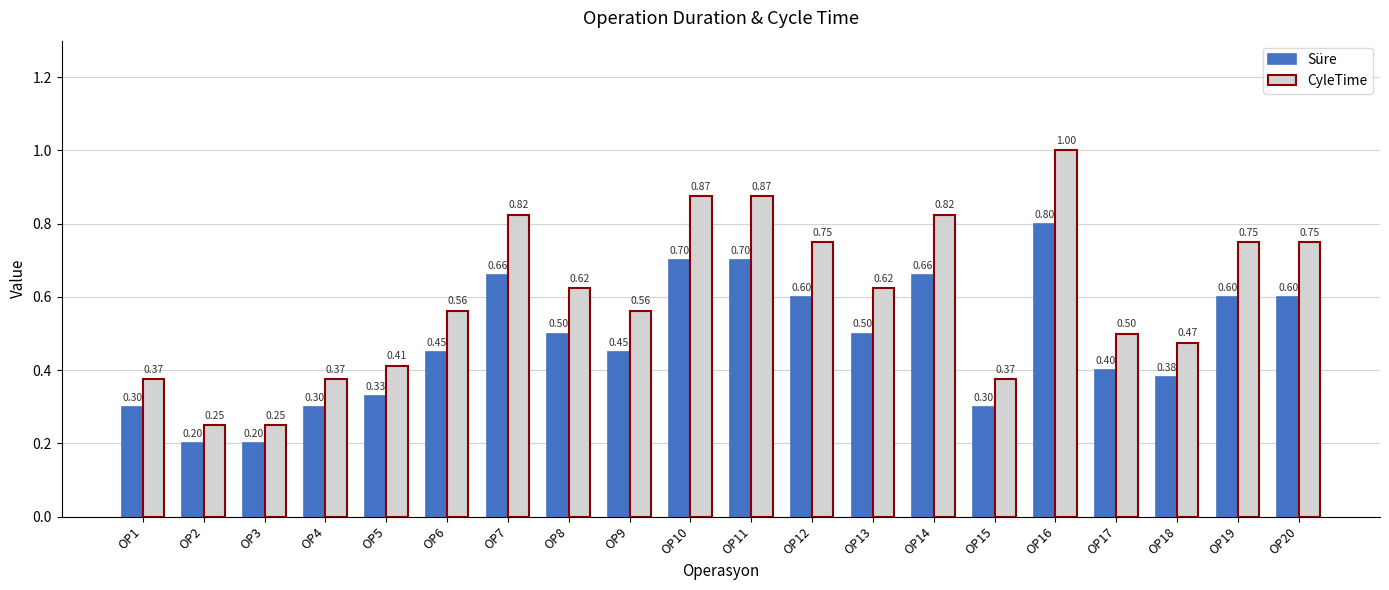

Read the CyleTime value at OP14.

0.8